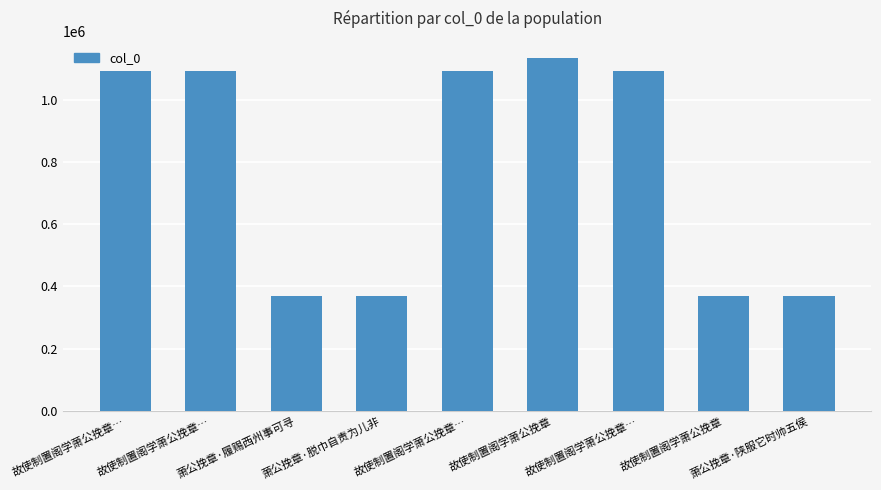

How many data points does each series have?

9